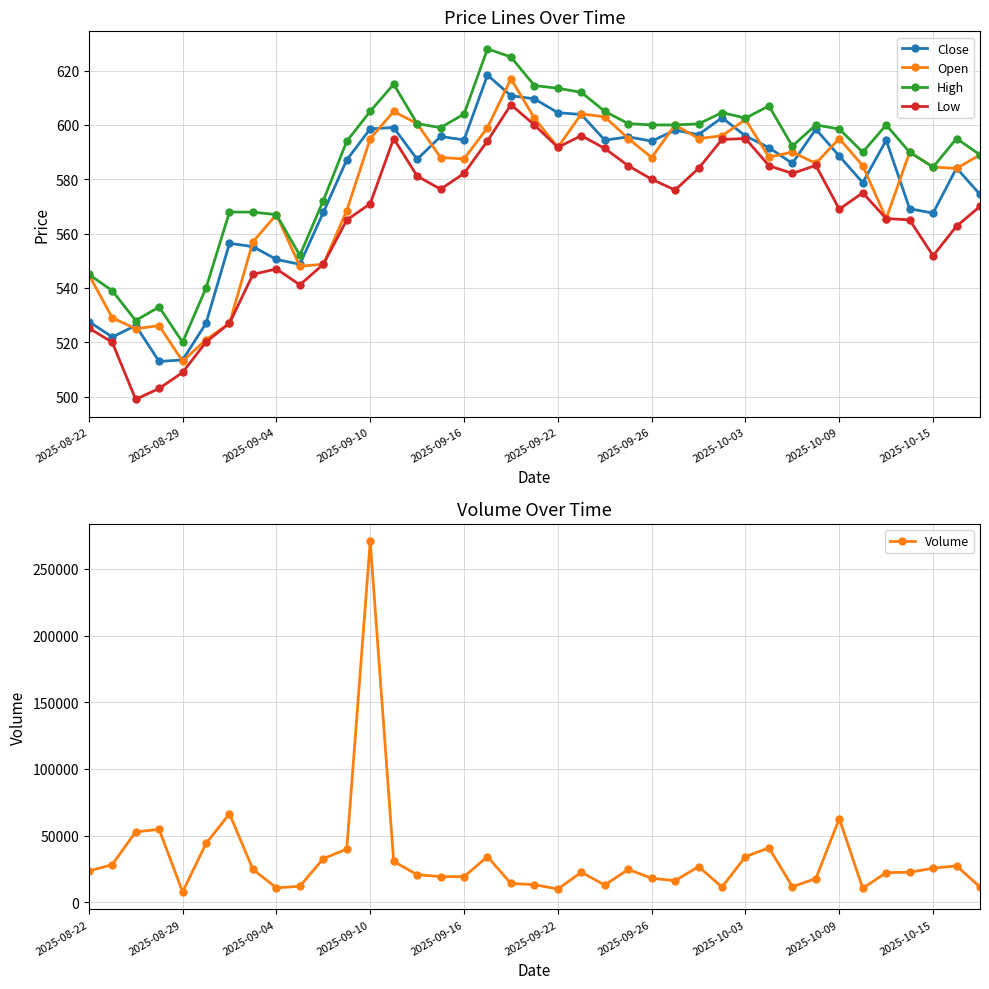

At how many categories does at least one series exceed 15414?

28